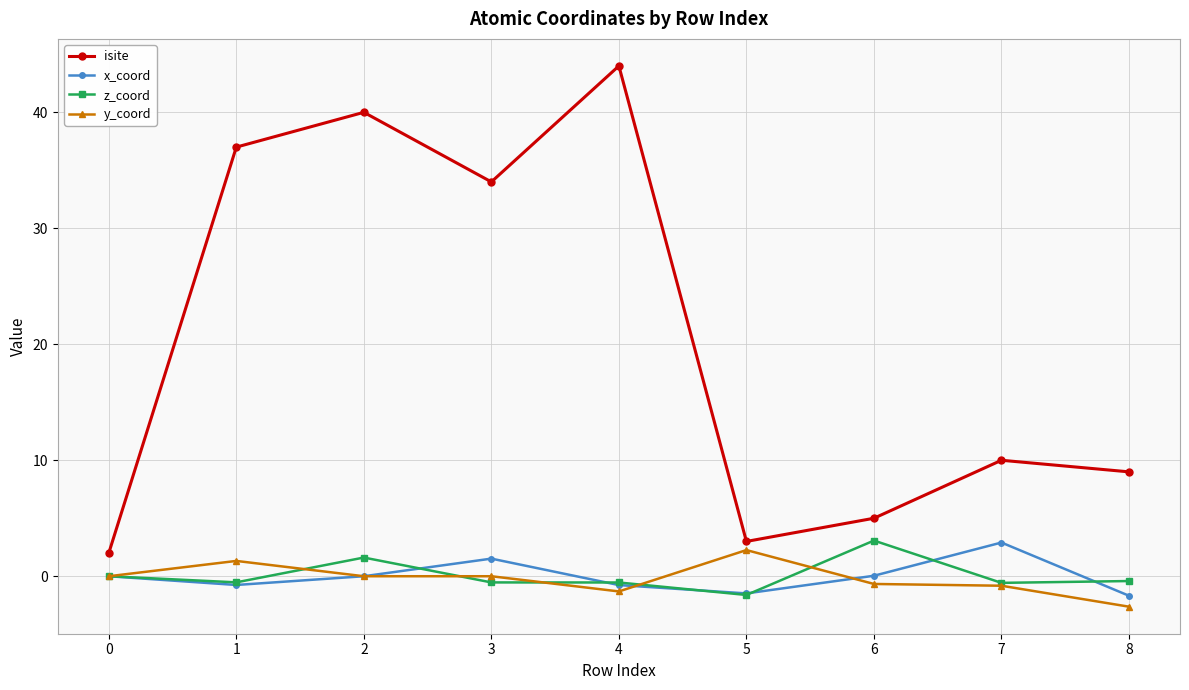

Is the value of z_coord at 4 greater than the value of isite at 1?

No